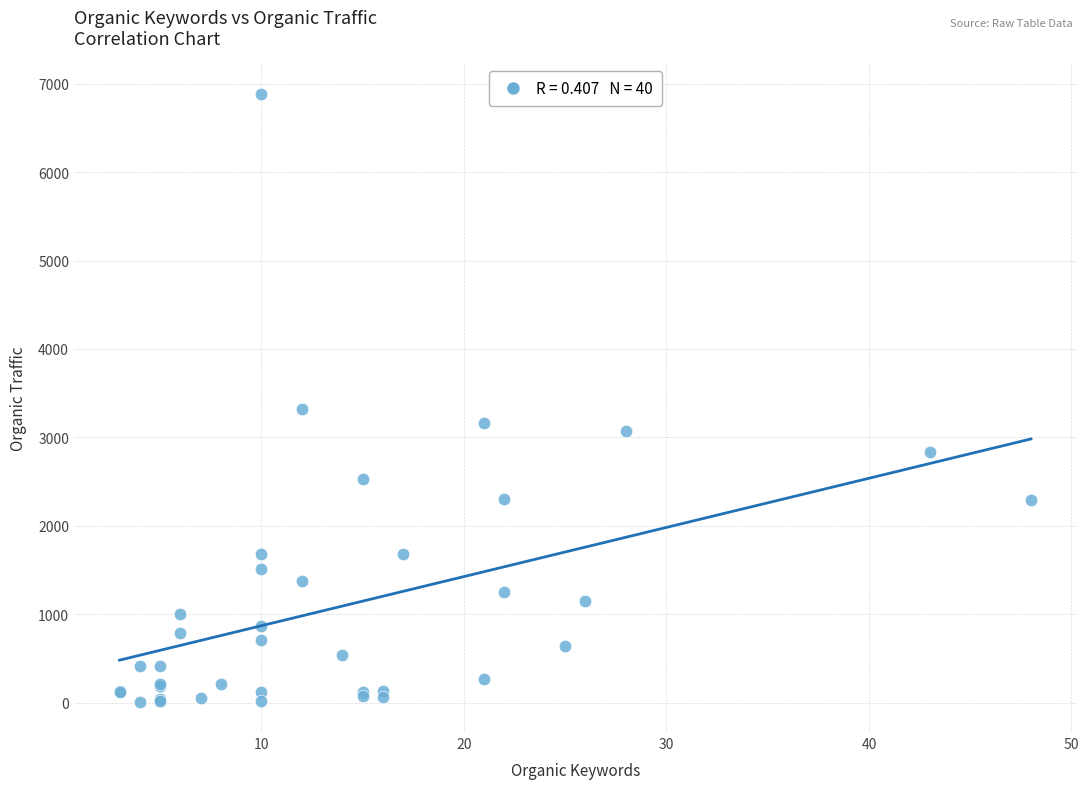

What Y value in the scatter plot is closest to 3449?

3321